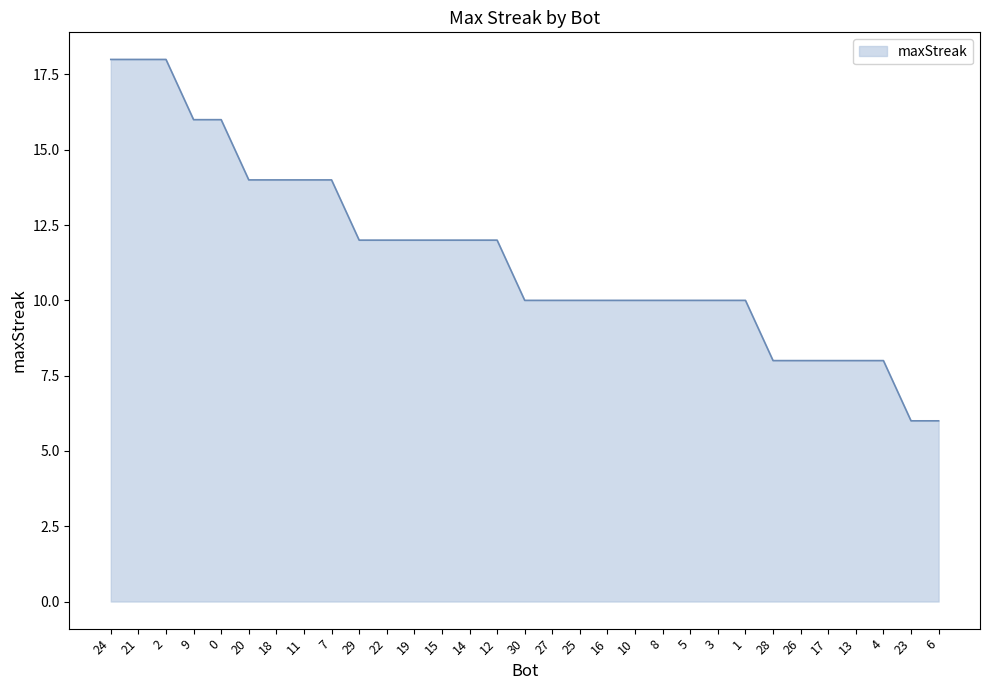

Between 28 and 7, which is larger?

7